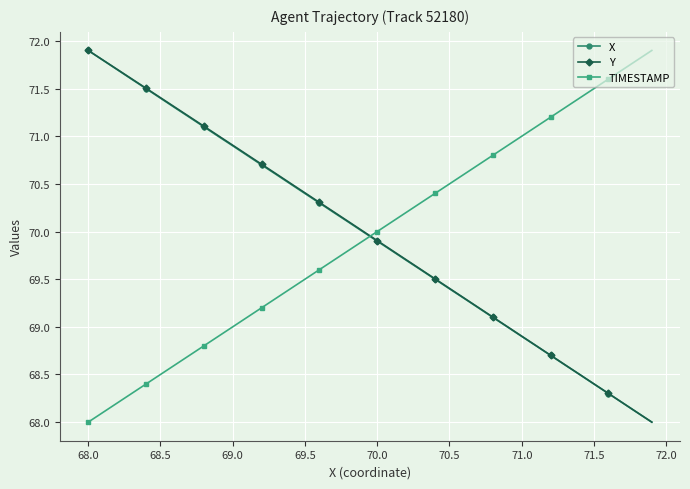

What is the minimum value shown in the chart?

68.0